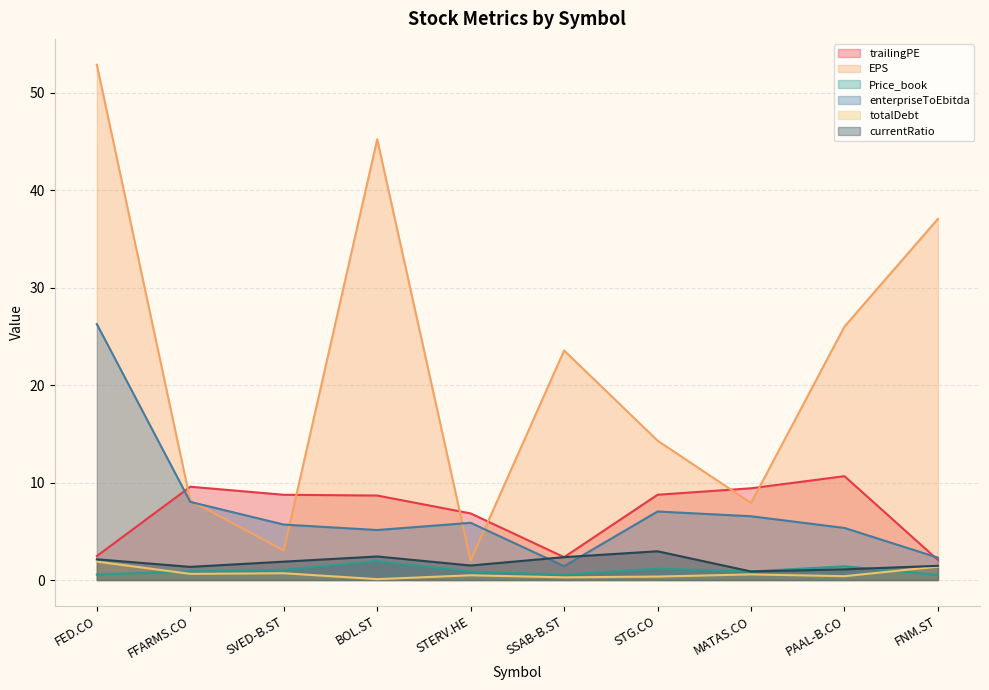

Does the chart have visible grid lines?

Yes